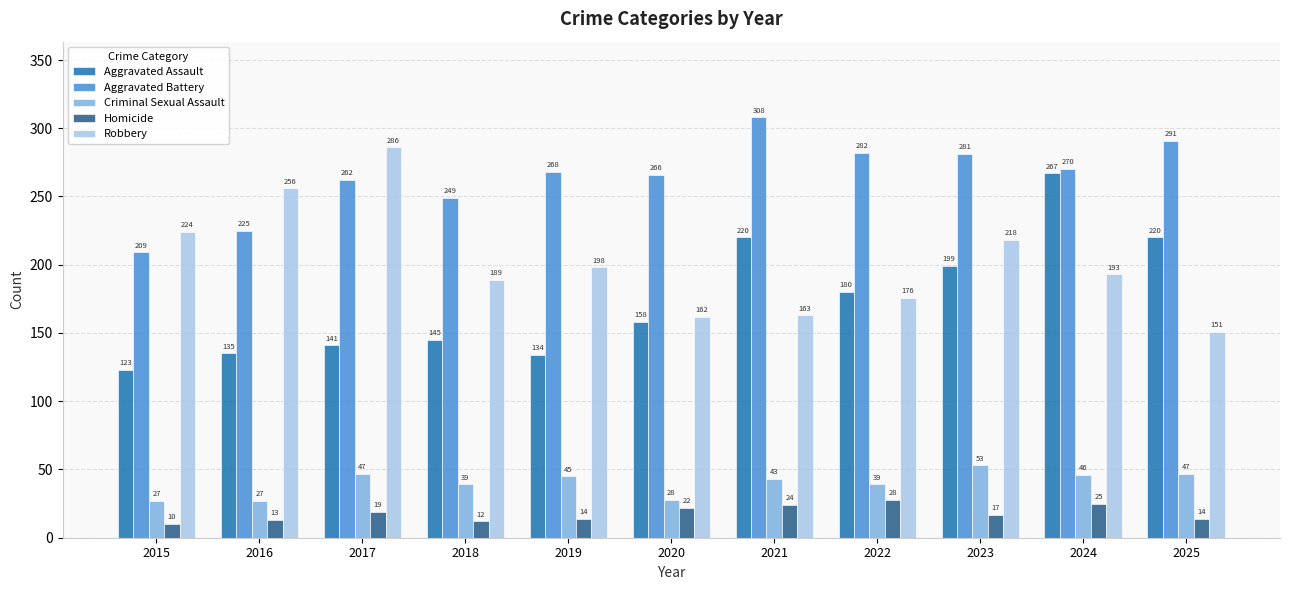

Reading left to right, what are all the values shown in this chart?

Aggravated Assault: 123	135	141	145	134	158	220	180	199	267	220
Aggravated Battery: 209	225	262	249	268	266	308	282	281	270	291
Criminal Sexual Assault: 27	27	47	39	45	28	43	39	53	46	47
Homicide: 10	13	19	12	14	22	24	28	17	25	14
Robbery: 224	256	286	189	198	162	163	176	218	193	151